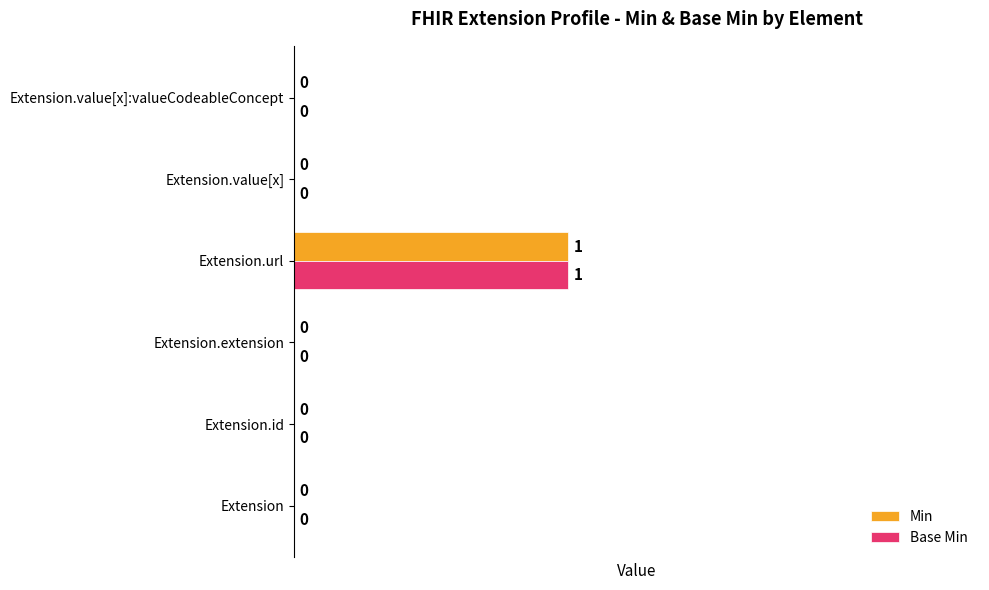

At which category does the chart reach its peak across all series?

Extension.url